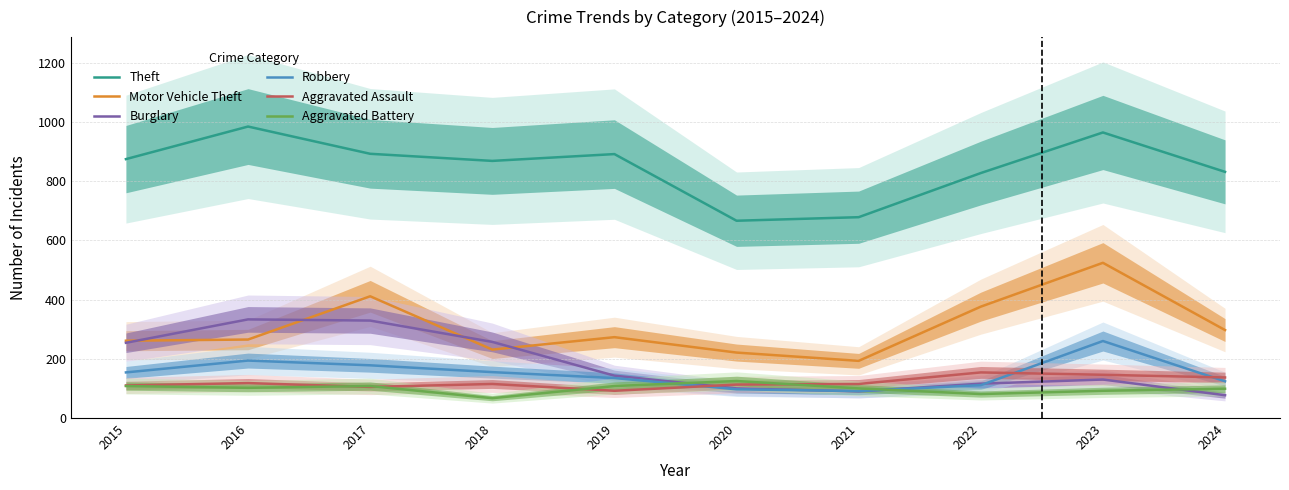

What value does the Burglary series have at 2017?

329